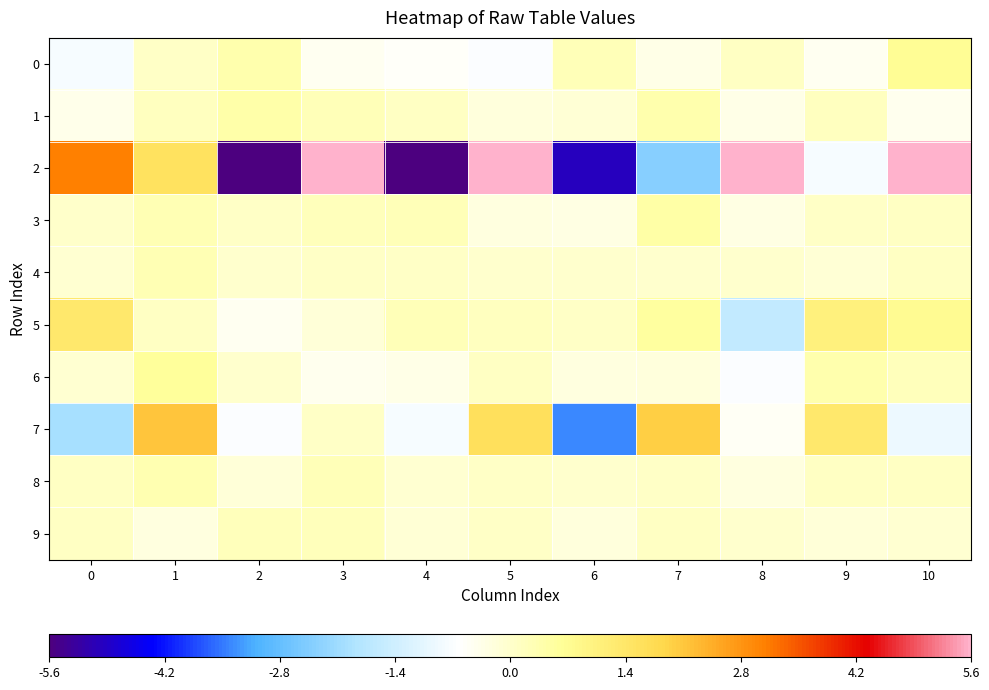

At how many categories does at least one series exceed -12?

11